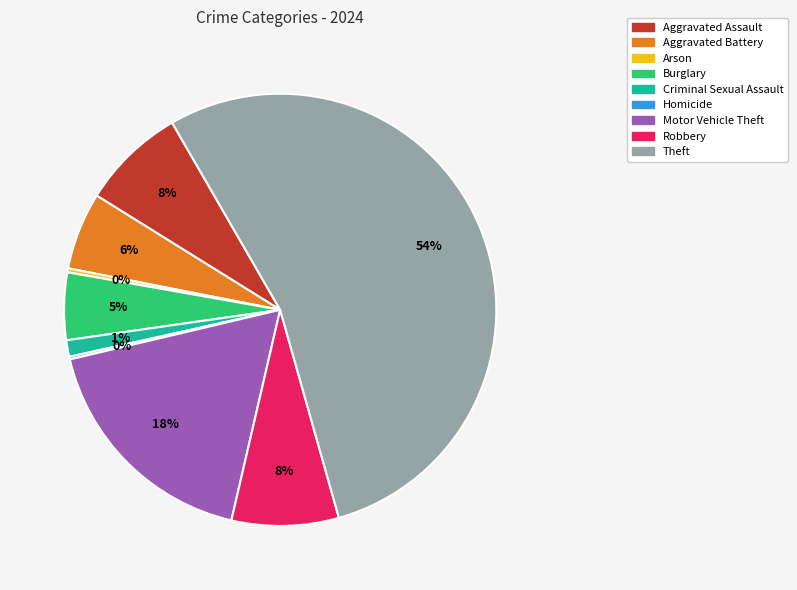

Is the sum of Criminal Sexual Assault and Arson greater than half?

No